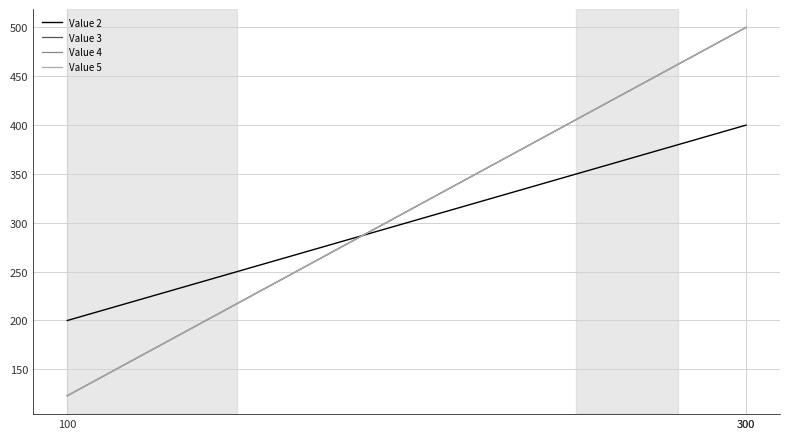

Rank the categories by Value 5 value from lowest to highest.

100, 300, 300